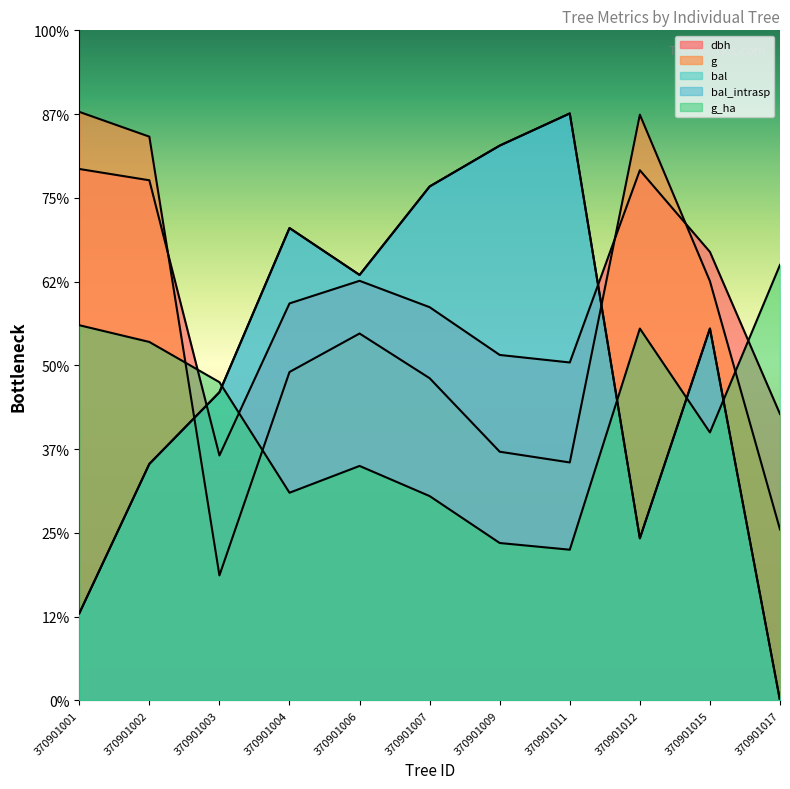

List the series in order of their peak value, lowest first.

g_ha, dbh, bal, bal_intrasp, g